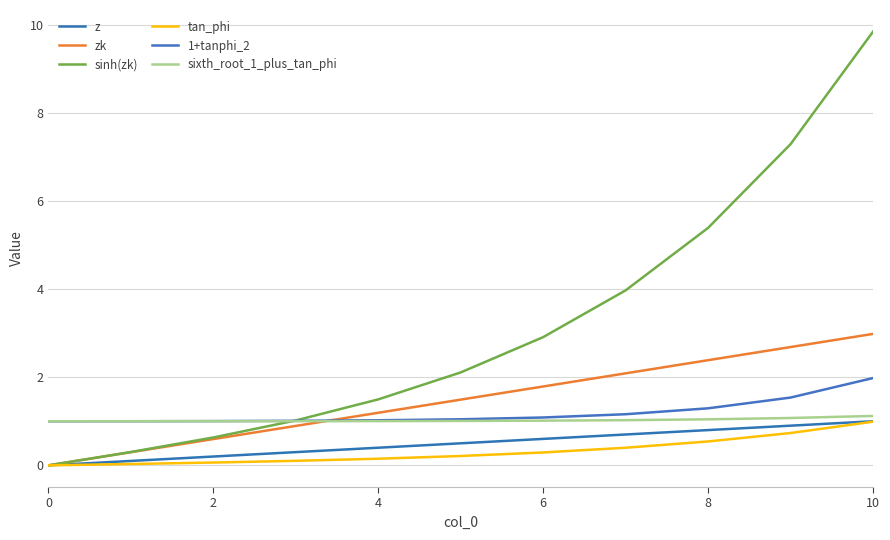

How many lines are shown in the chart?

6